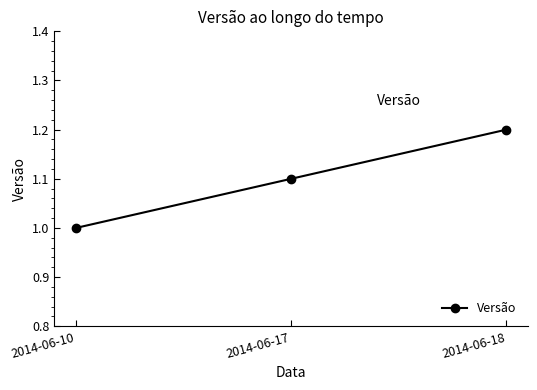

Does the chart have visible grid lines?

No